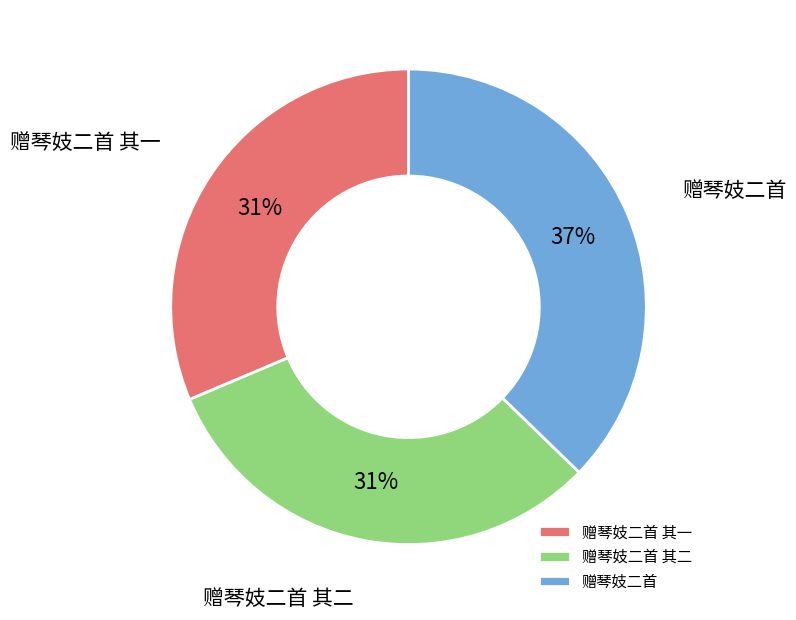

Which category has the biggest portion of the pie?

赠琴妓二首